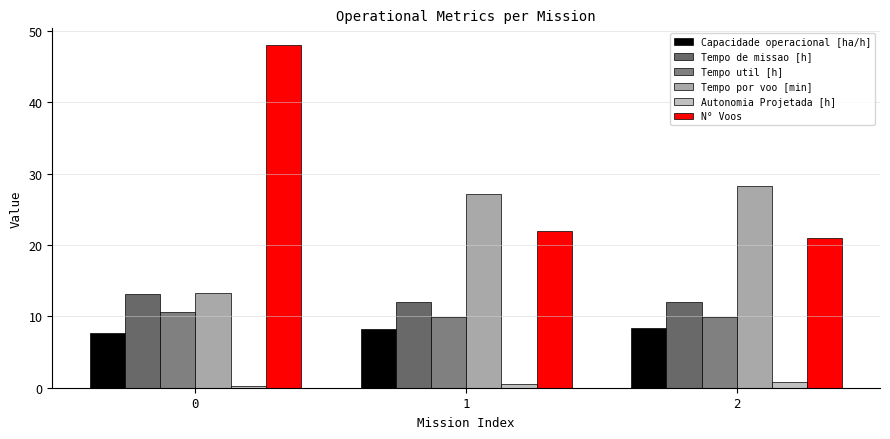

What is the value of the Capacidade operacional [ha/h] bar at the 3rd from the left?

8.3